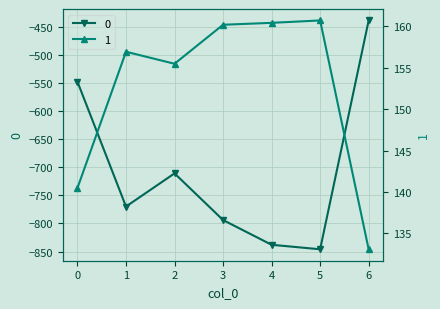

Reading right to left, extract all data points from this chart.

0: -439.0	-846.0	-838.0	-794.0	-711.0	-770.0	-548.0
1: 133.1	160.7	160.4	160.2	155.5	156.9	140.5